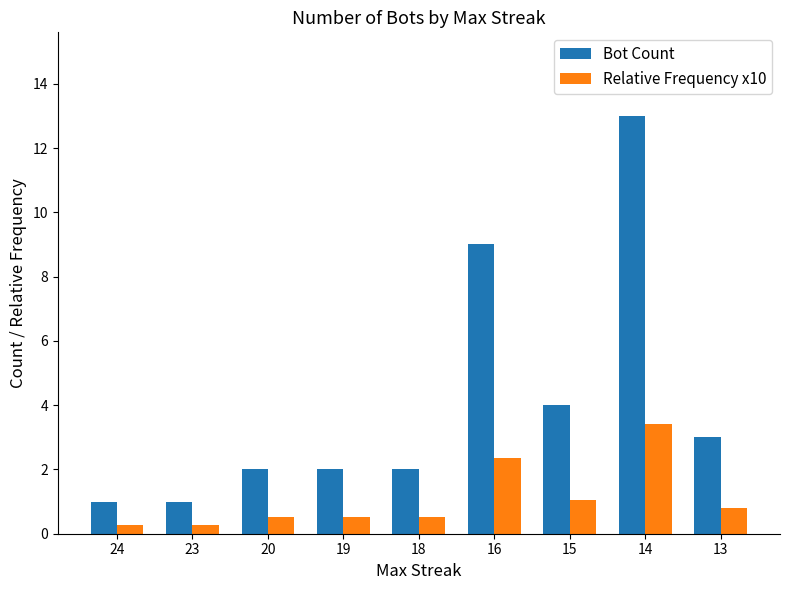

What are all the series names shown in the legend?

Bot Count, Relative Frequency x10